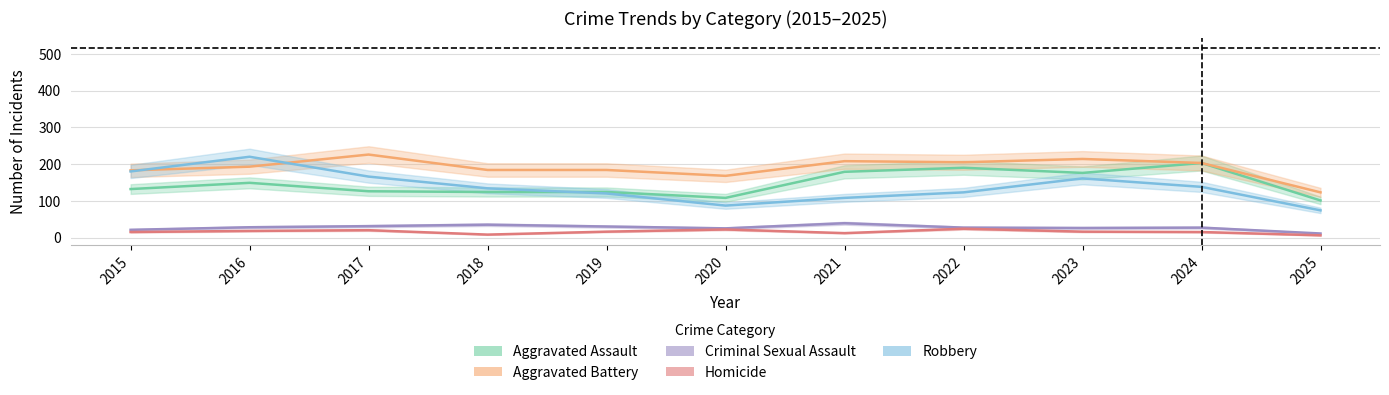

What is the smallest value displayed?

6